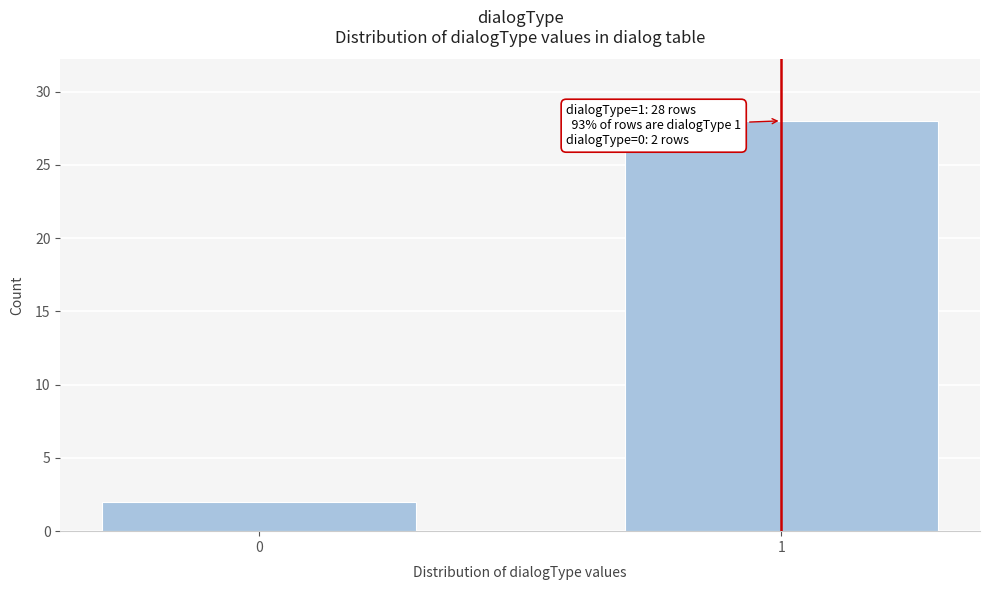

Reading right to left, extract all data points from this chart.

1=28	0=2